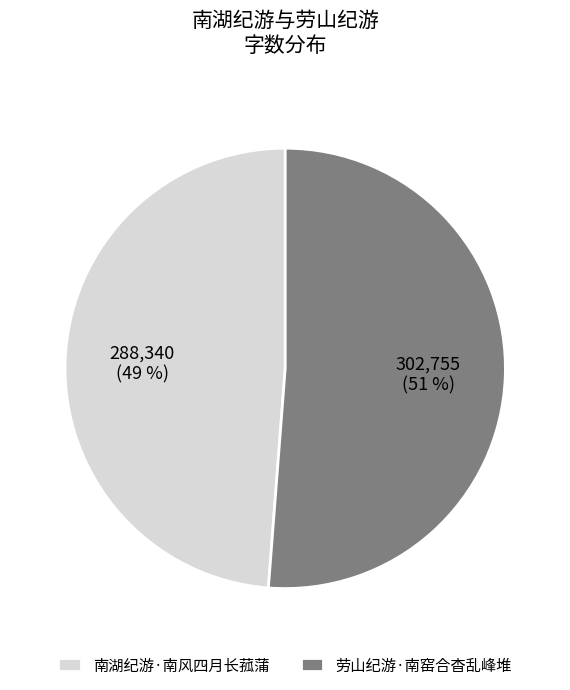

Which has a higher value, 劳山纪游·南窑合杳乱峰堆 or 南湖纪游·南风四月长菰蒲?

劳山纪游·南窑合杳乱峰堆